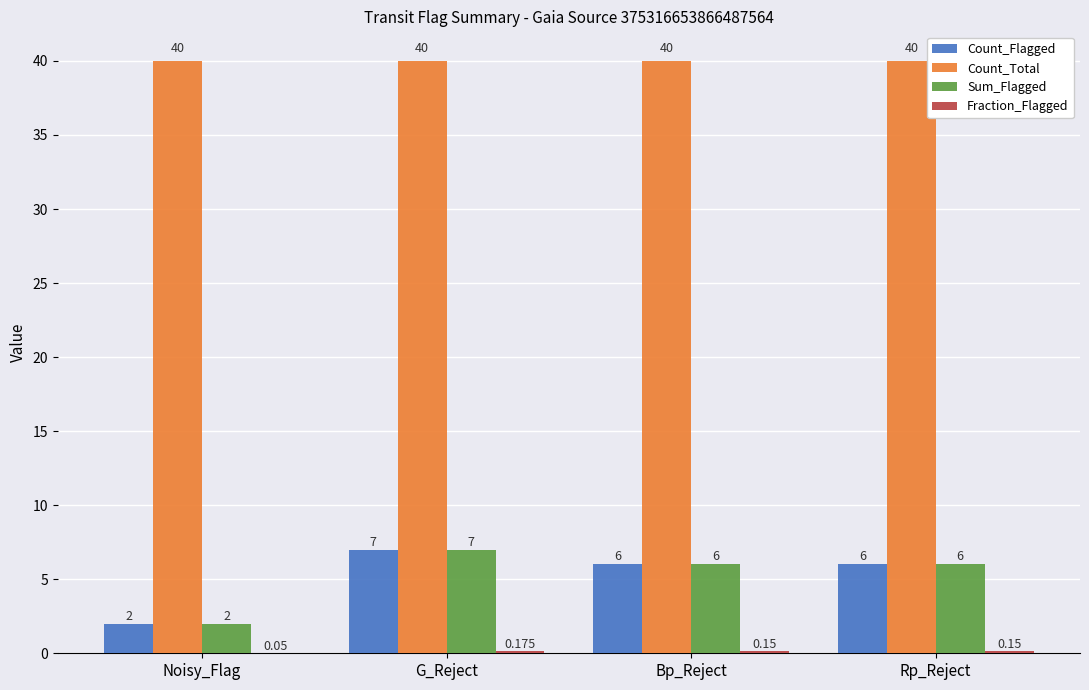

What is the sum of all Count_Flagged values?

21.0